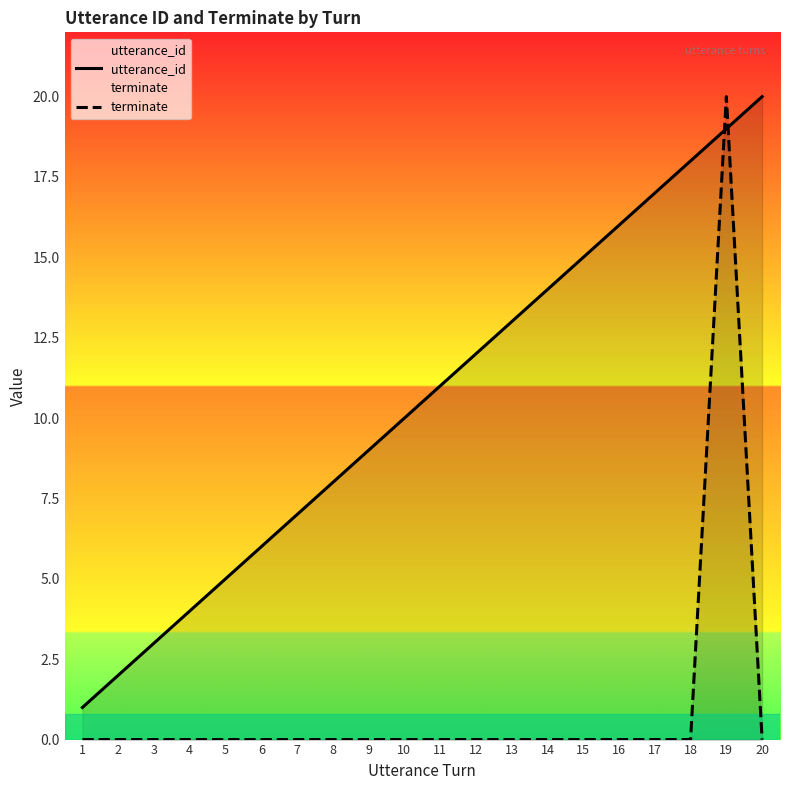

Which series has the largest total across all categories?

utterance_id